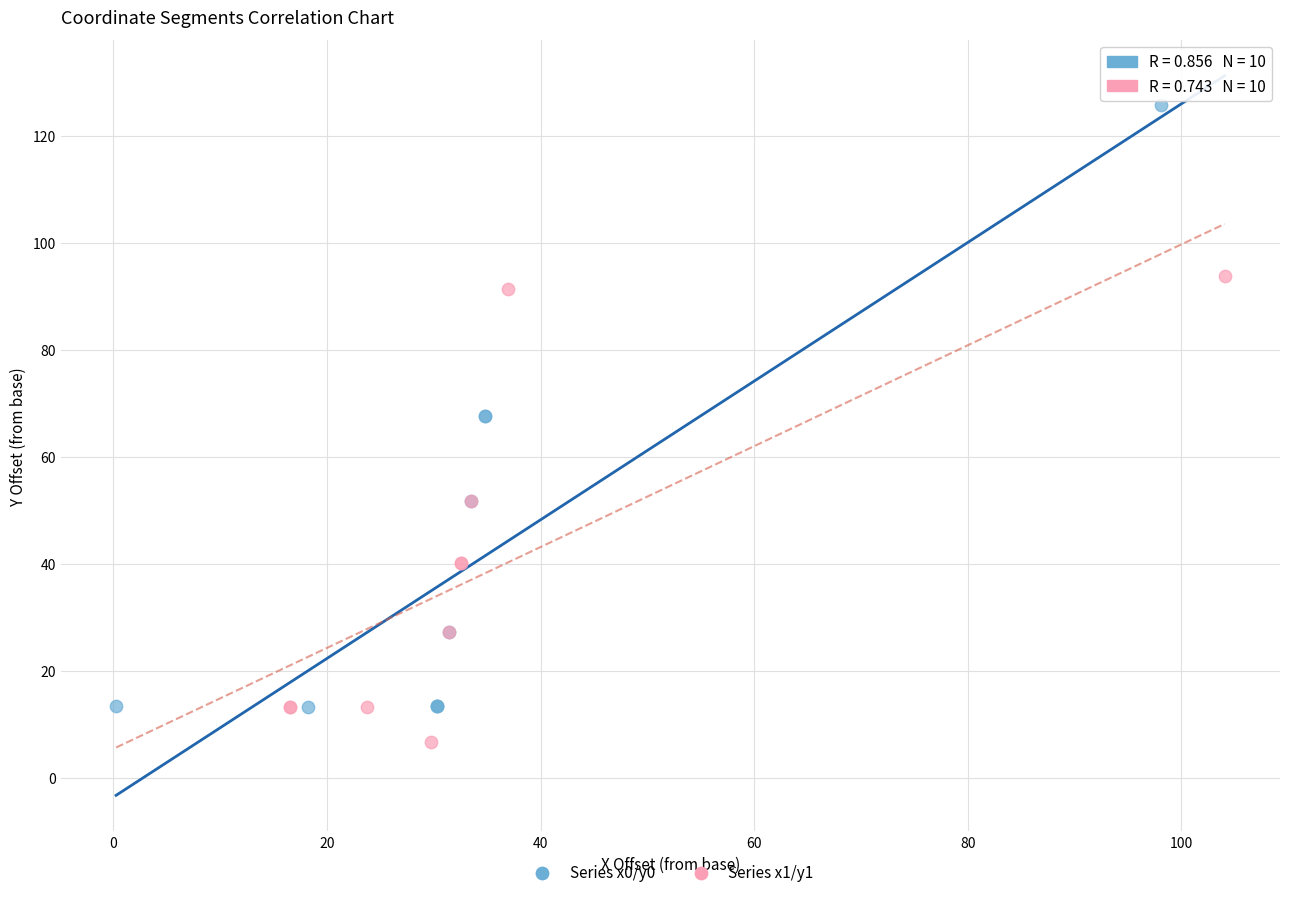

Which series has the widest spread of Y values?

Series x0/y0